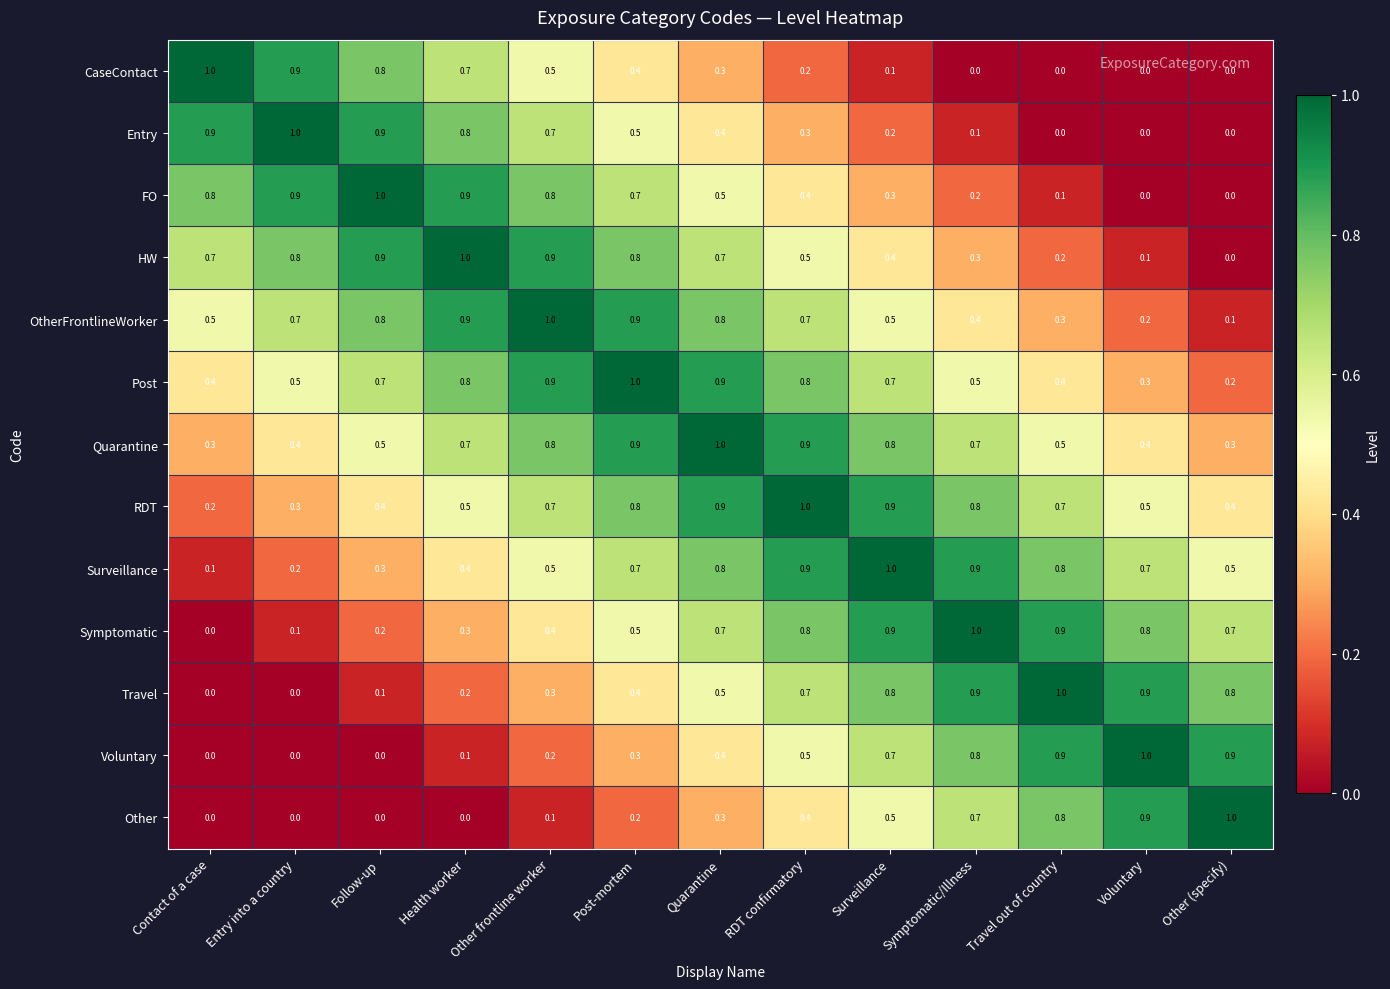

What is the difference between the Other values at Other frontline worker and Symptomatic/Illness?

0.6